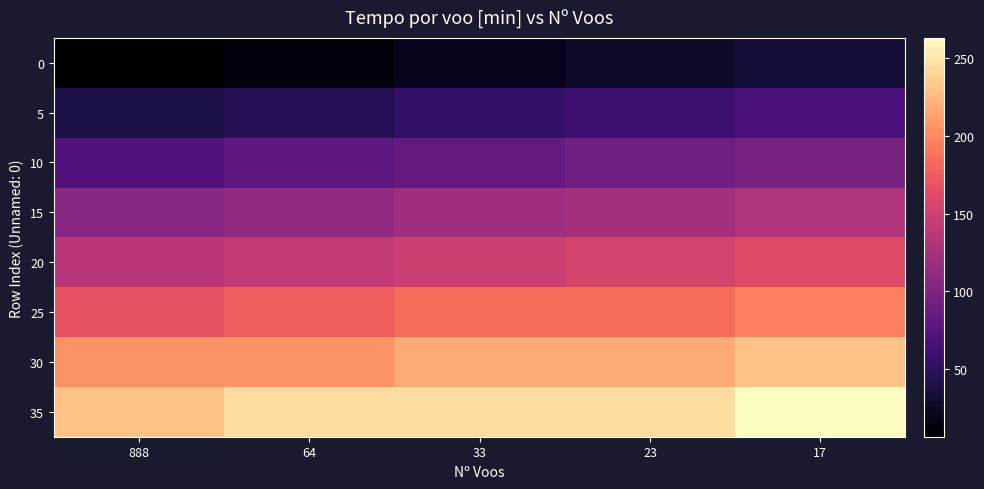

Between 33 and 17, which series saw the biggest shift?

35